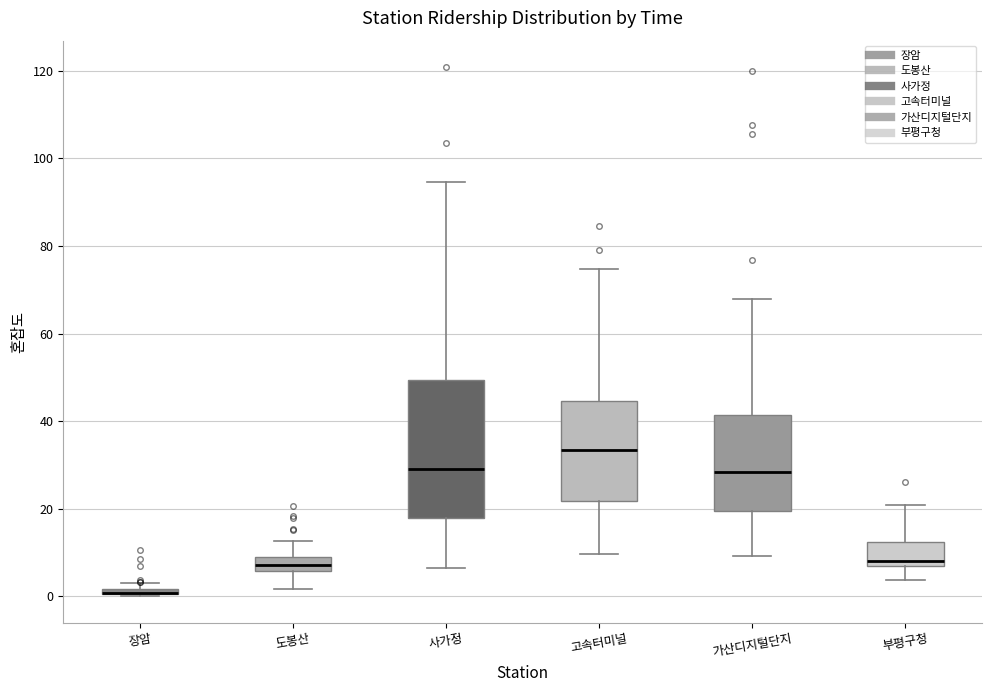

Where is the upper edge of the box for 사가정 on the y-axis? The values are not printed on the chart, so give them approximately, as read against the axis.

50